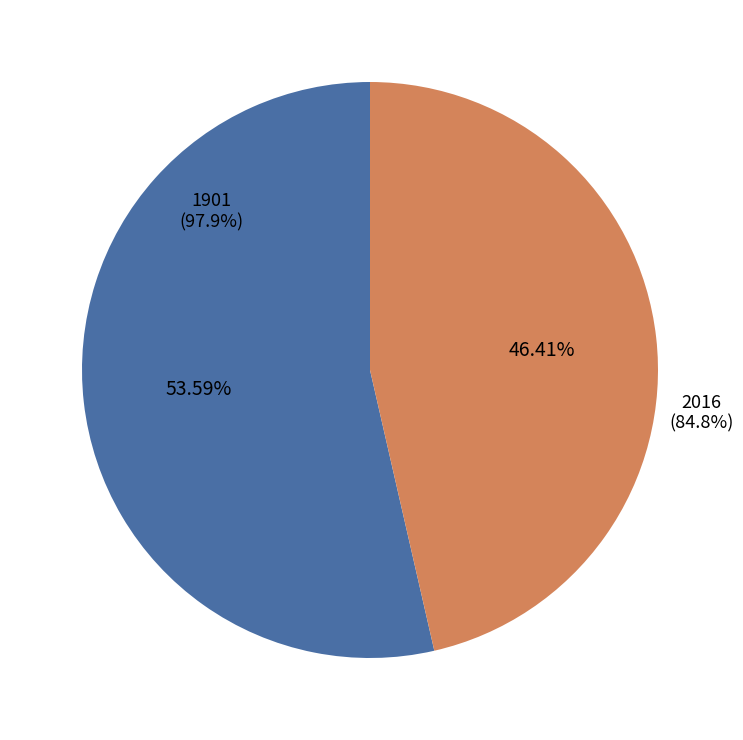

Does 2016 represent more than half of the total?

No